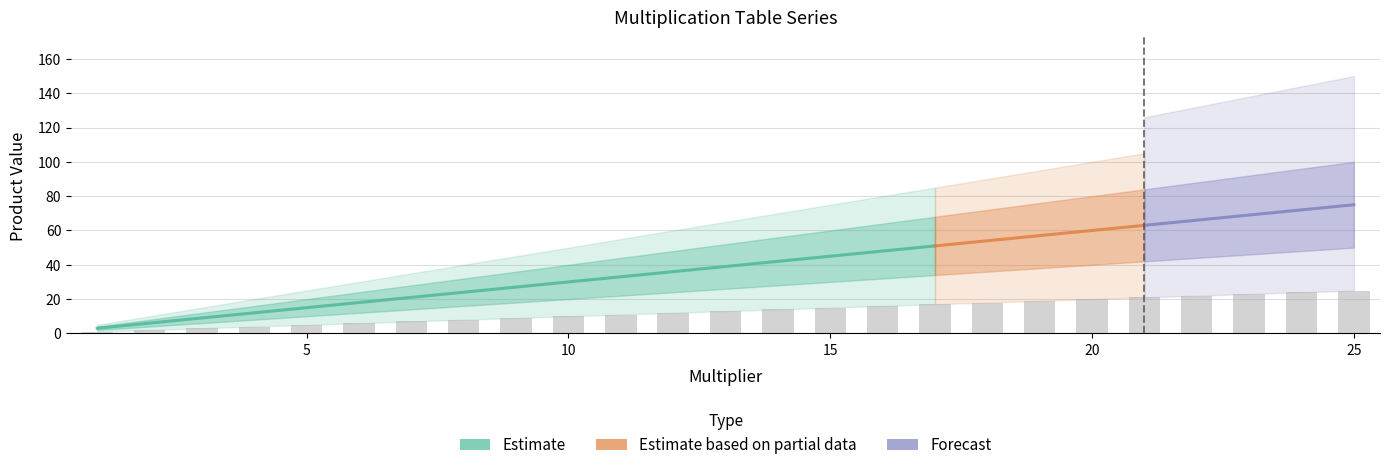

List the labels in order of ×3 value, largest first.

25, 24, 23, 22, 21, 20, 19, 18, 17, 16, 15, 14, 13, 12, 11, 10, 9, 8, 7, 6, 5, 4, 3, 2, 1